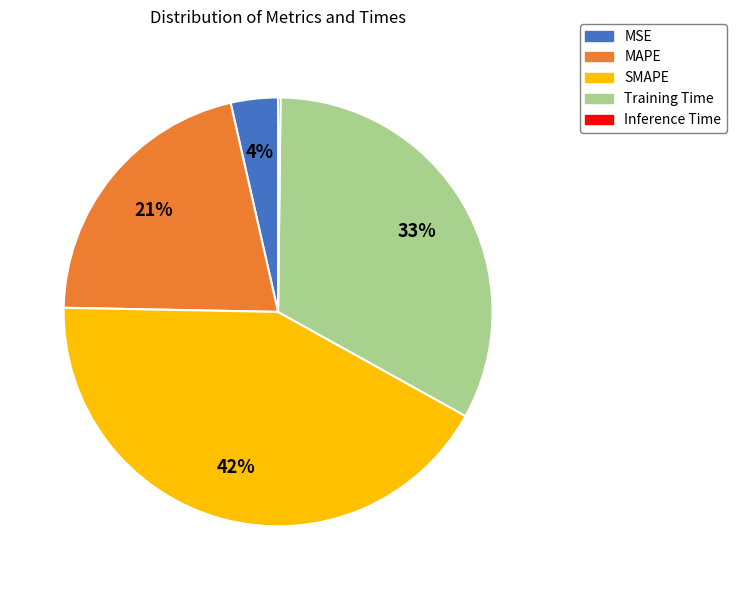

To the nearest percent, what percentage of the pie is Training Time?

33%